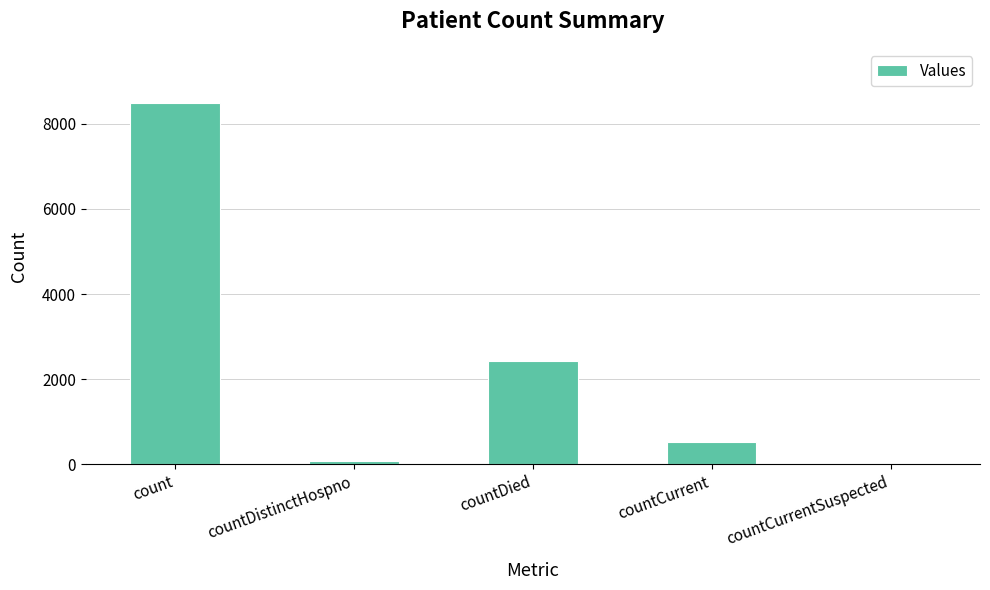

What is the change in value from countDied to countCurrentSuspected?

-2428